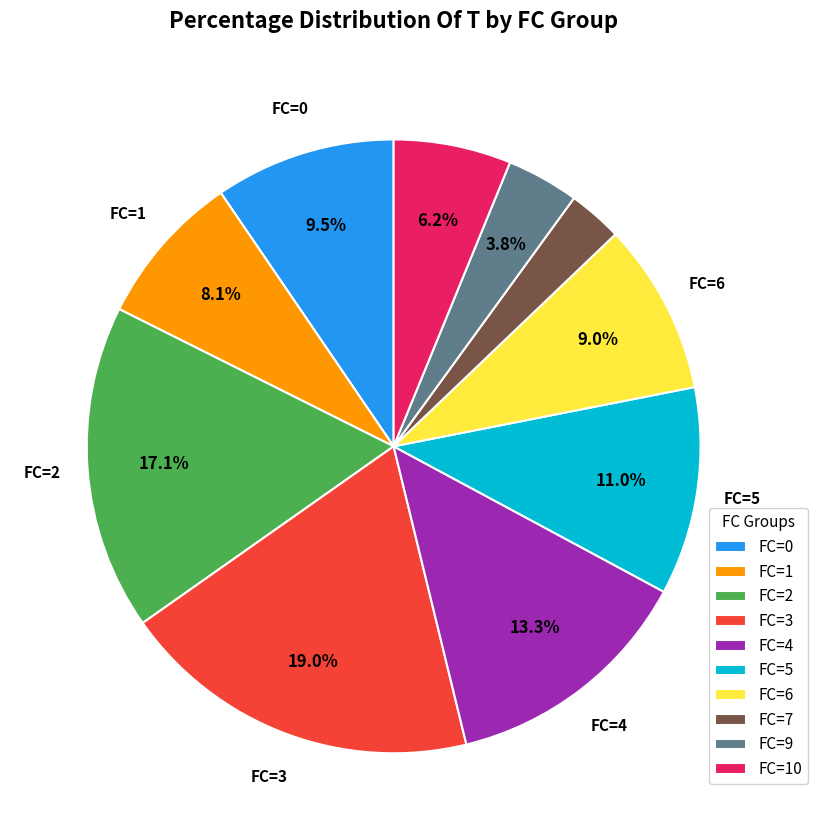

Is there a majority slice in this chart?

No